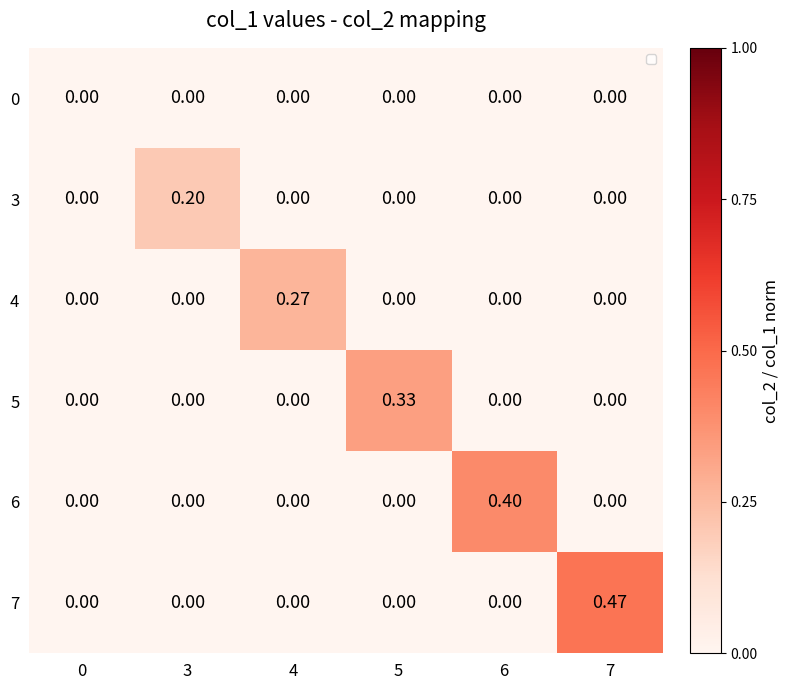

Is it true that 4 equals -0.1 at 6?

False